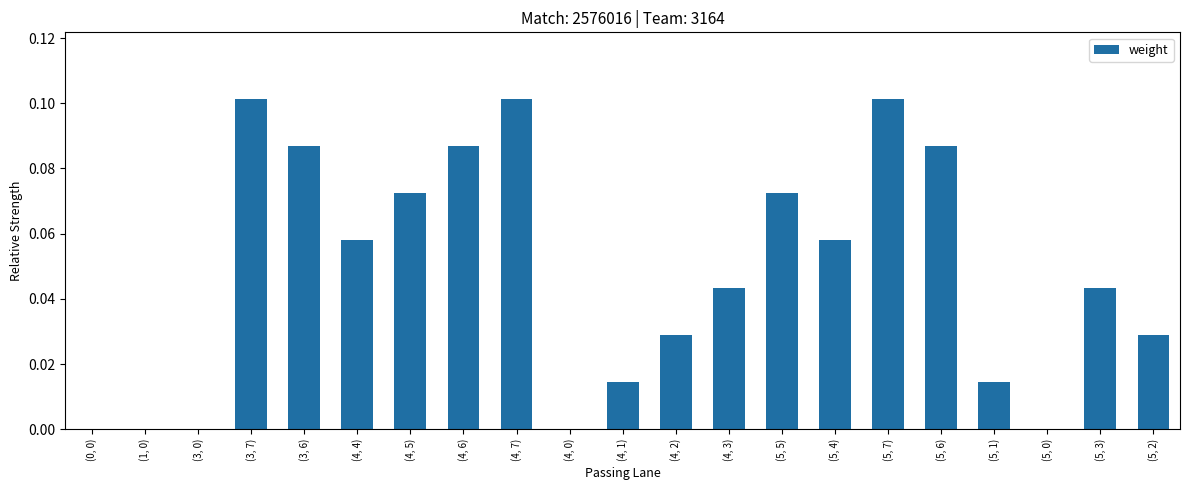

What is the sum of all values?

1.0